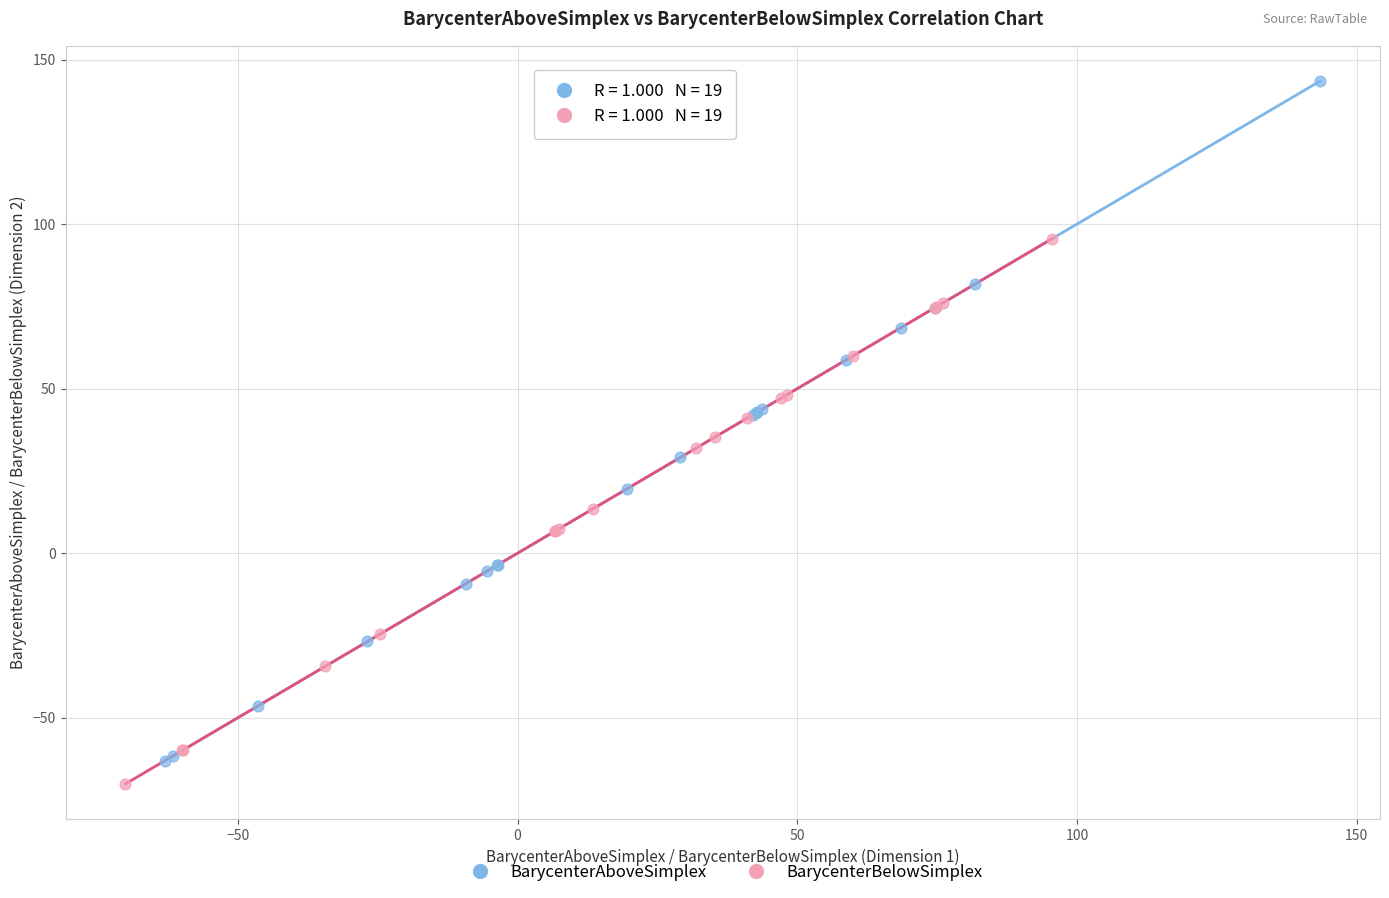

Which series has the largest Y range (max minus min)?

BarycenterAboveSimplex